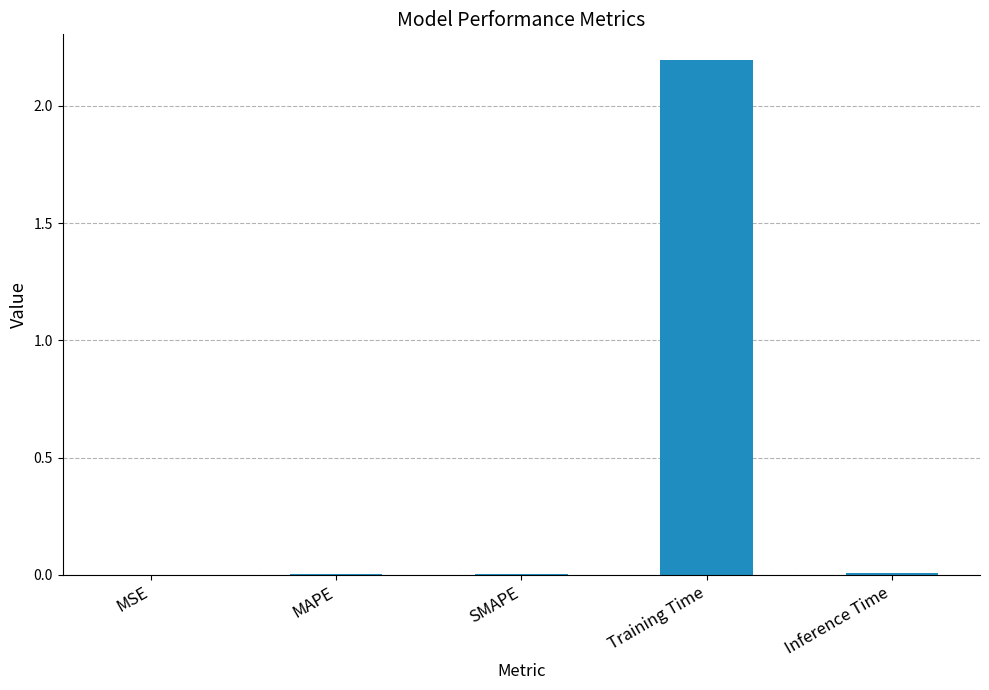

Between Training Time and SMAPE, which is larger?

Training Time